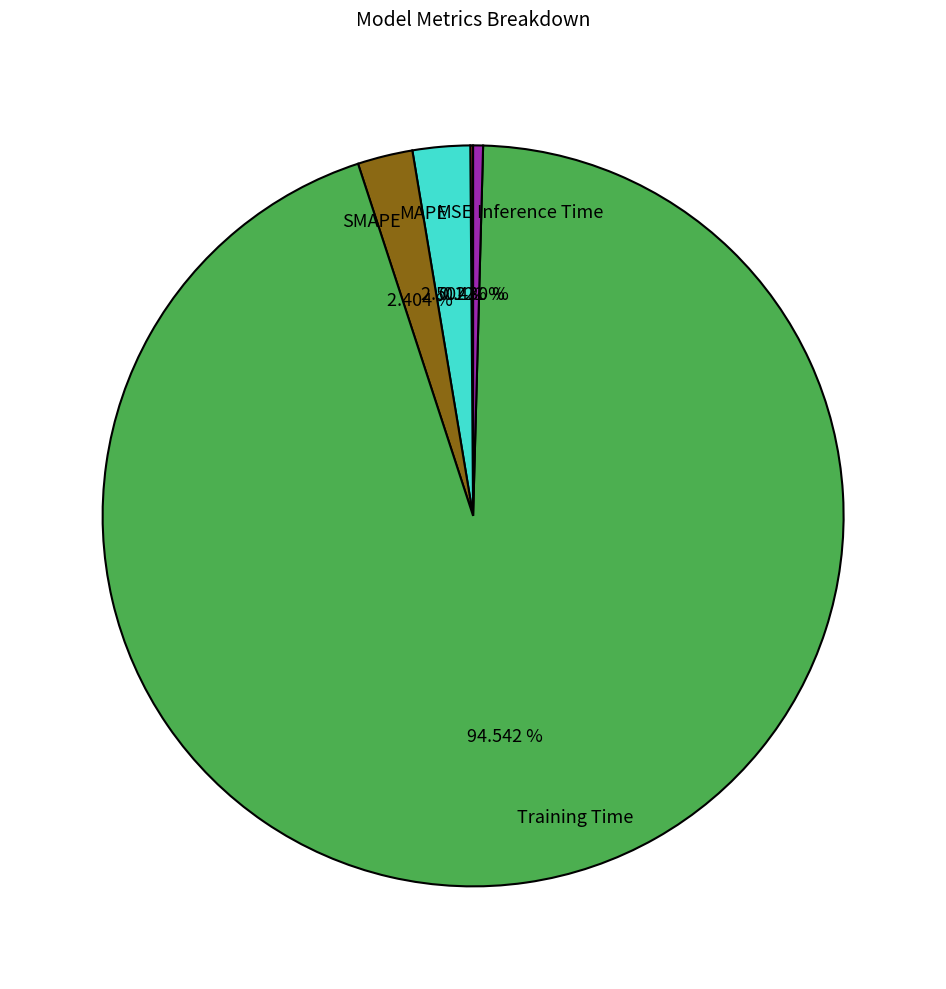

Which category has the biggest portion of the pie?

Training Time